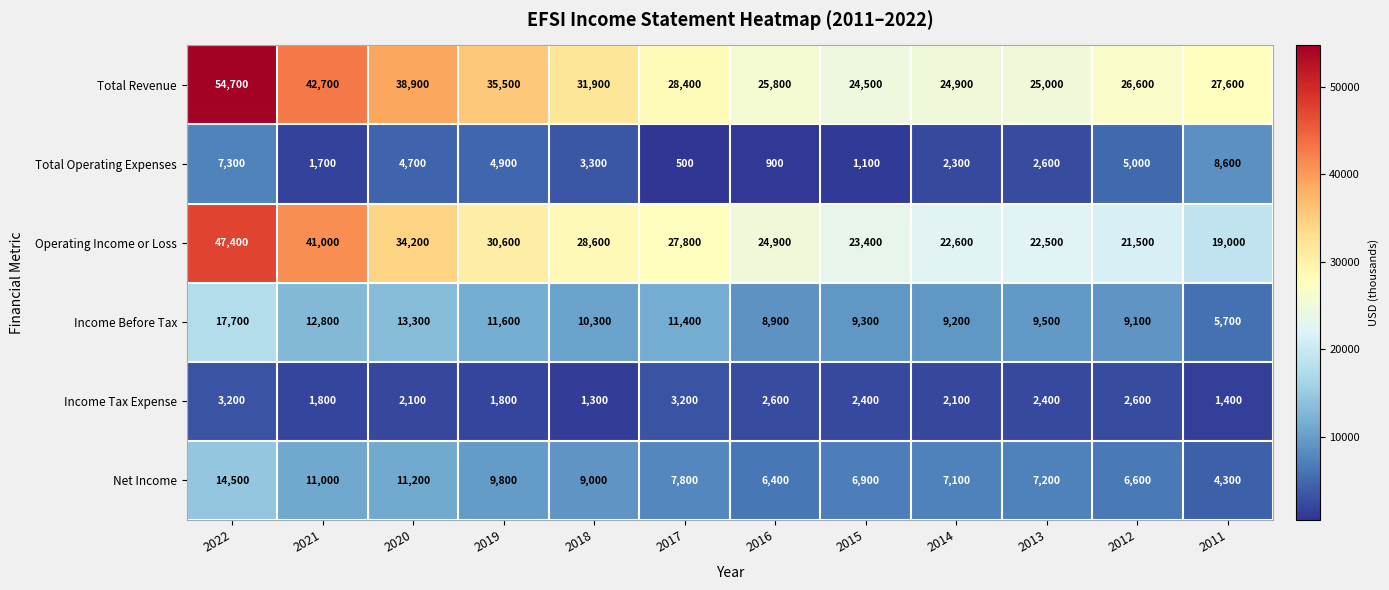

At which label does Net Income first exceed 7800?

2022